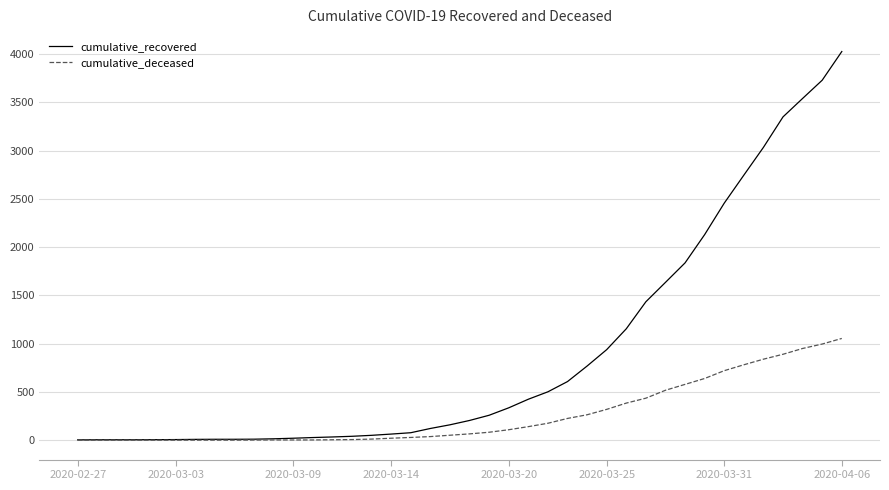

Which series has the largest range (max minus min)?

cumulative_recovered